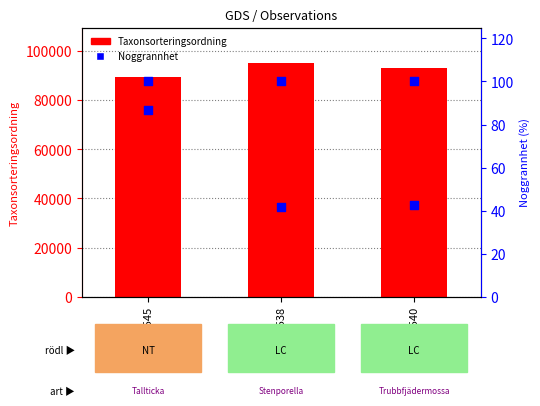

Is the value of Noggrannhet at GSM057545 greater than the value of Taxonsorteringsordning at GSM057540?

No